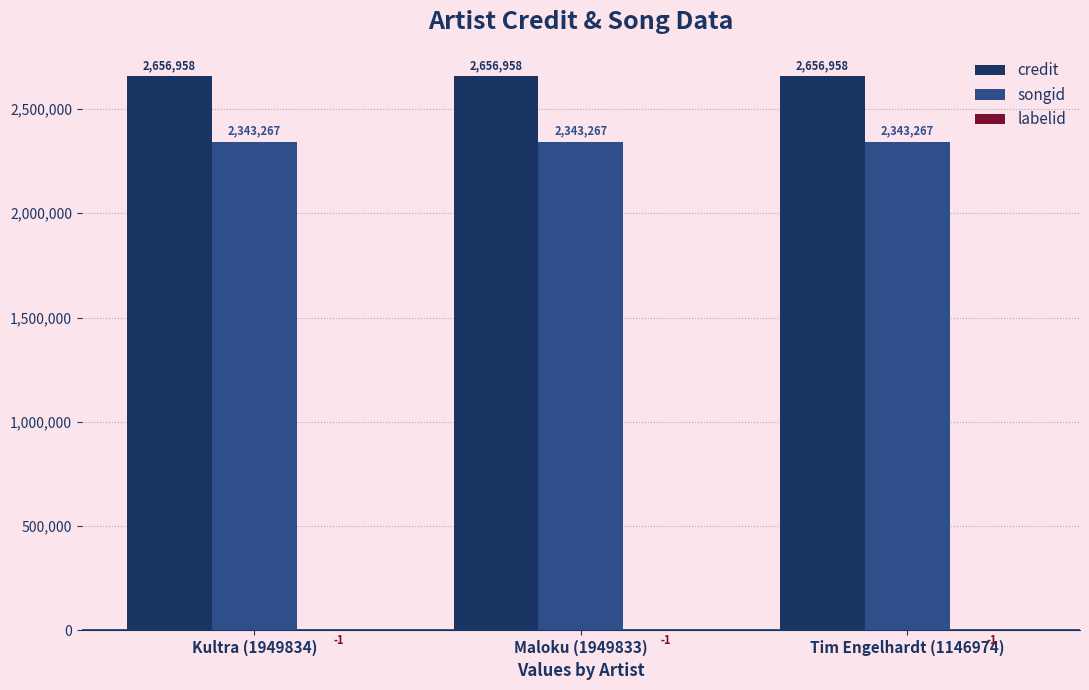

Which series has the largest total across all categories?

credit